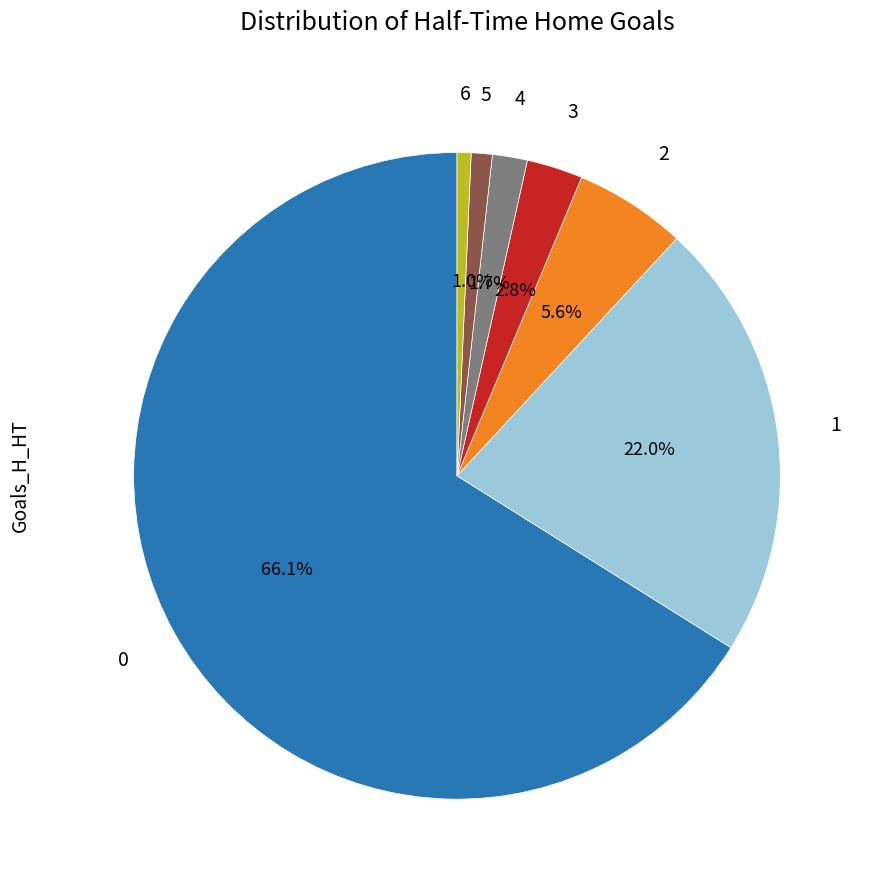

Is it true that 6 is 1% of the pie?

True